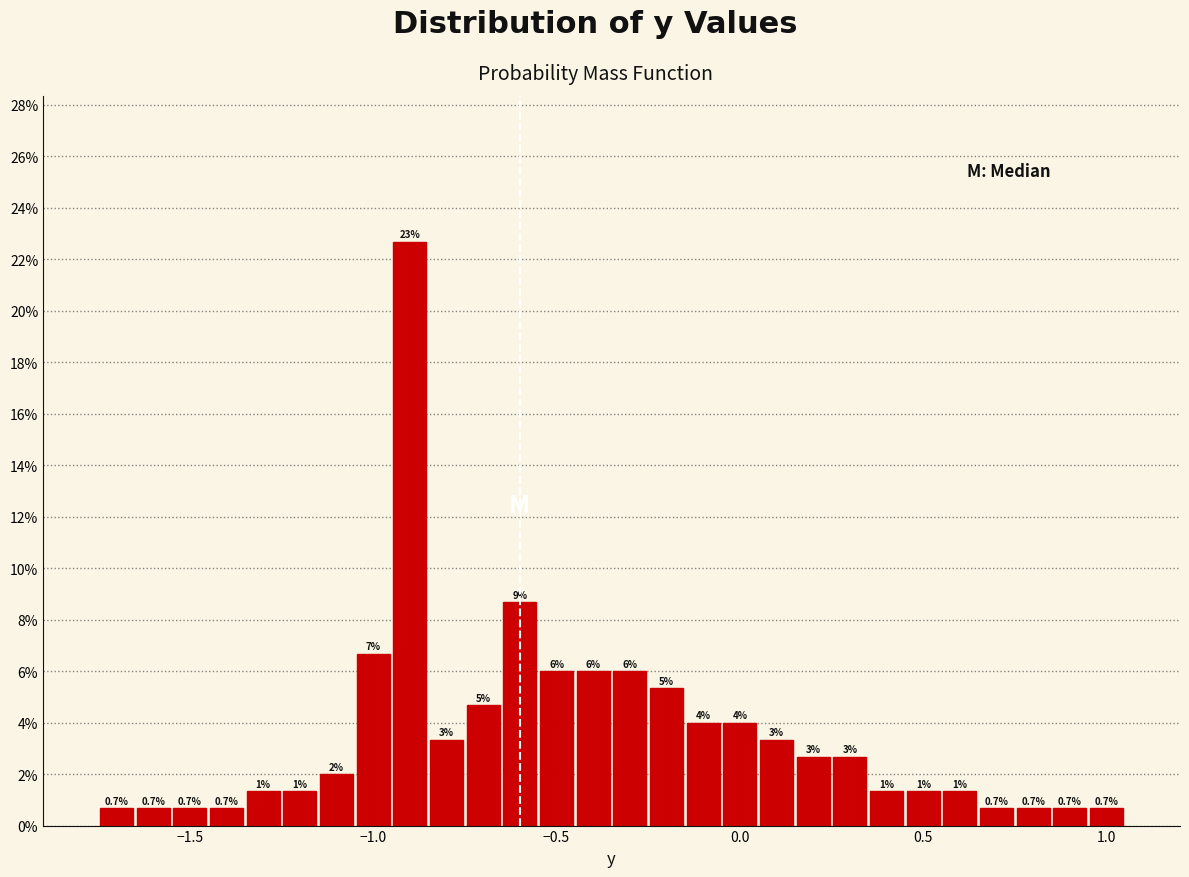

Read against the x-axis, roughly where is the centre of the tallest bar?

-0.90